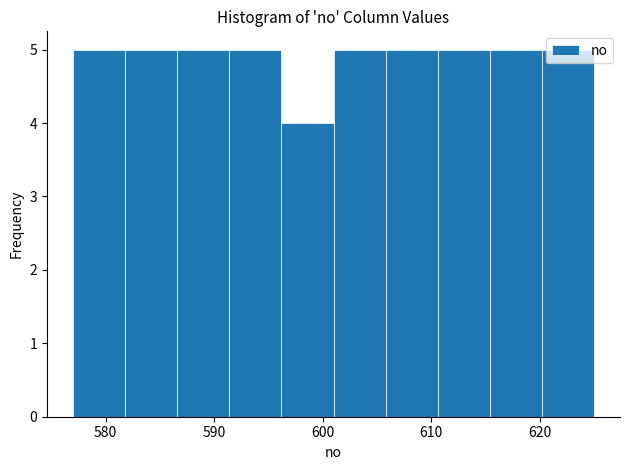

How tall is the bar that spans 620.2 to 625.0 on the x-axis? Neither the bar edges nor the heights are printed on the chart, so give them approximately, as read against the axes.

5